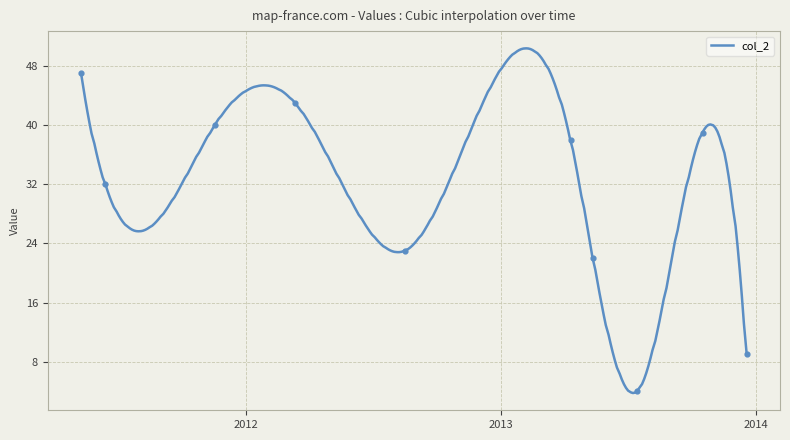

Between 2013-05-13 and 2011-06-14, which is larger?

2011-06-14